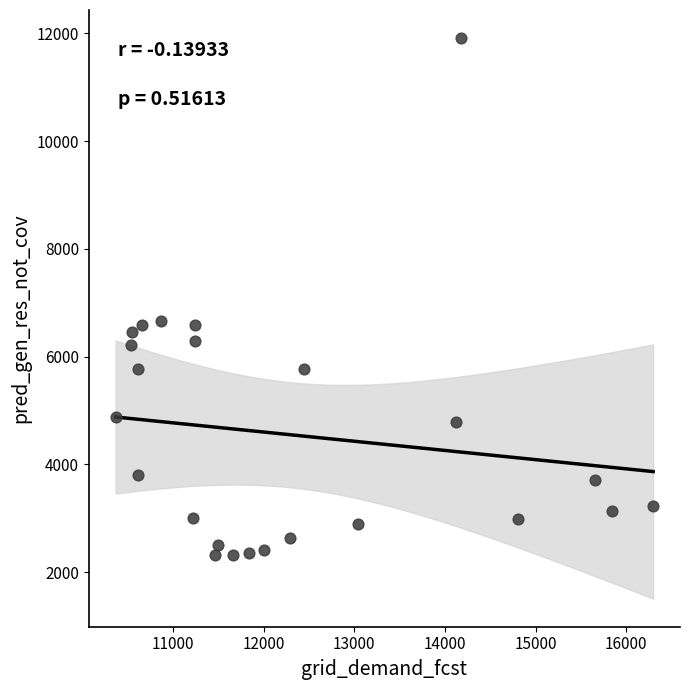

What is the range of X values (max minus min)?

5930